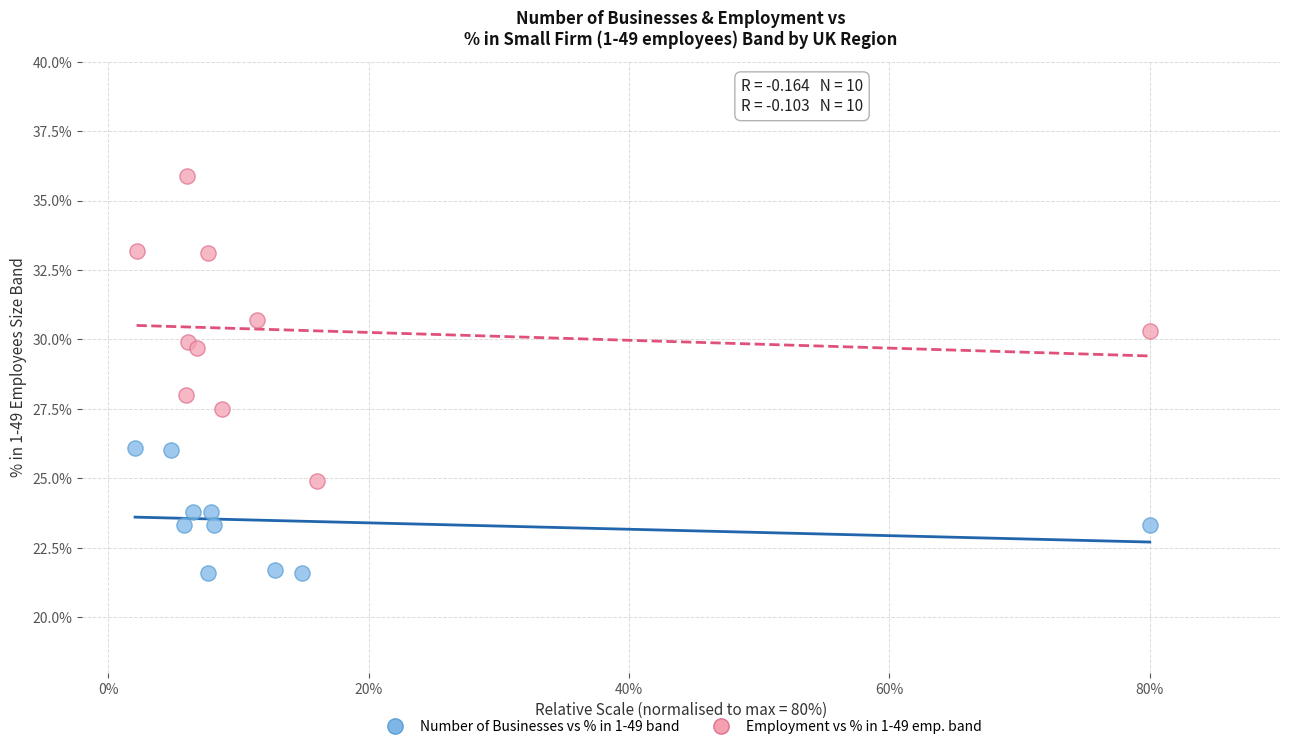

Which series reaches the maximum Y coordinate?

Employment vs % in 1-49 emp. band